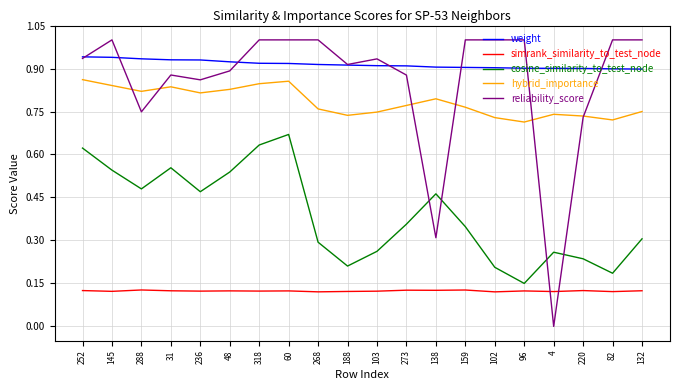

Rank the series at 4 from lowest to highest value.

reliability_score, simrank_similarity_to_test_node, cosine_similarity_to_test_node, hybrid_importance, weight